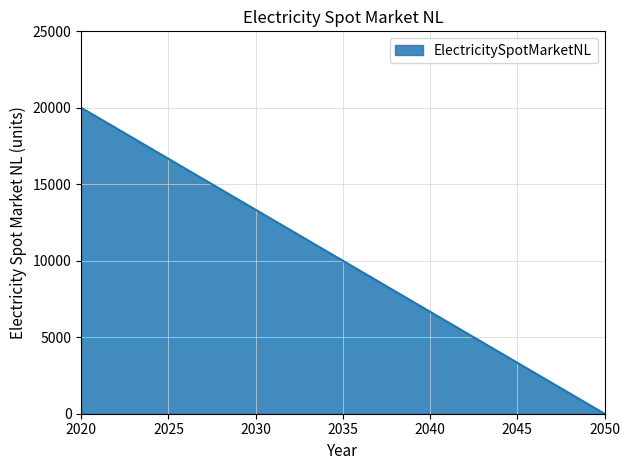

List the labels in order of value, smallest first.

2050, 2020